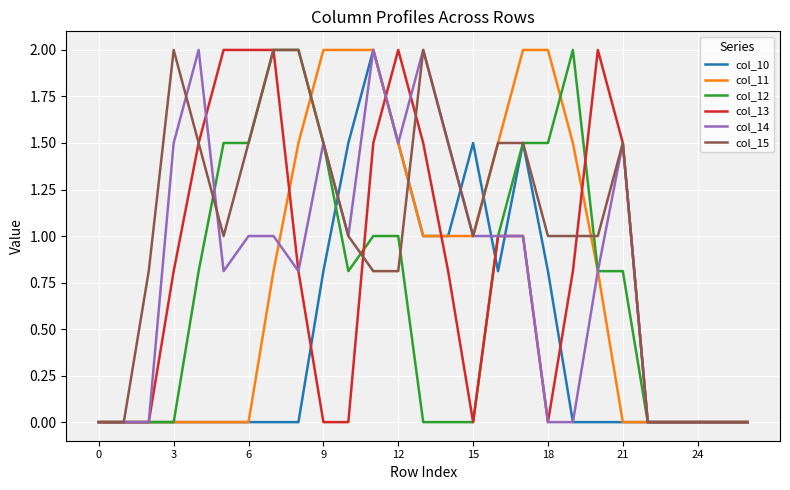

Which series has the largest total across all categories?

col_15